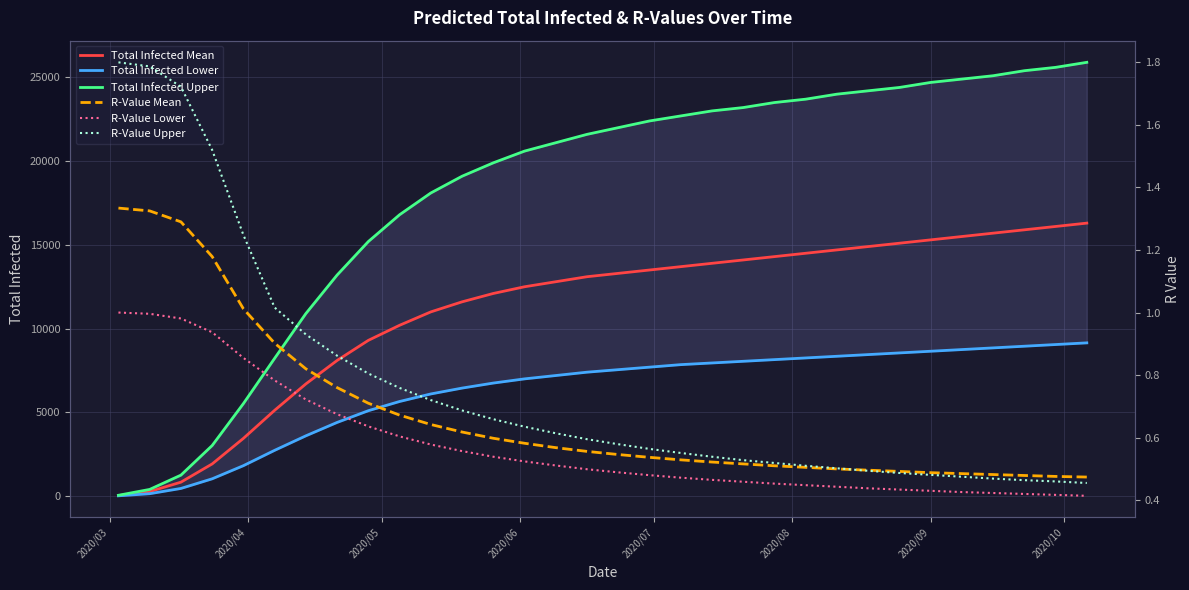

What is the maximum value for Total Infected Mean?

16300